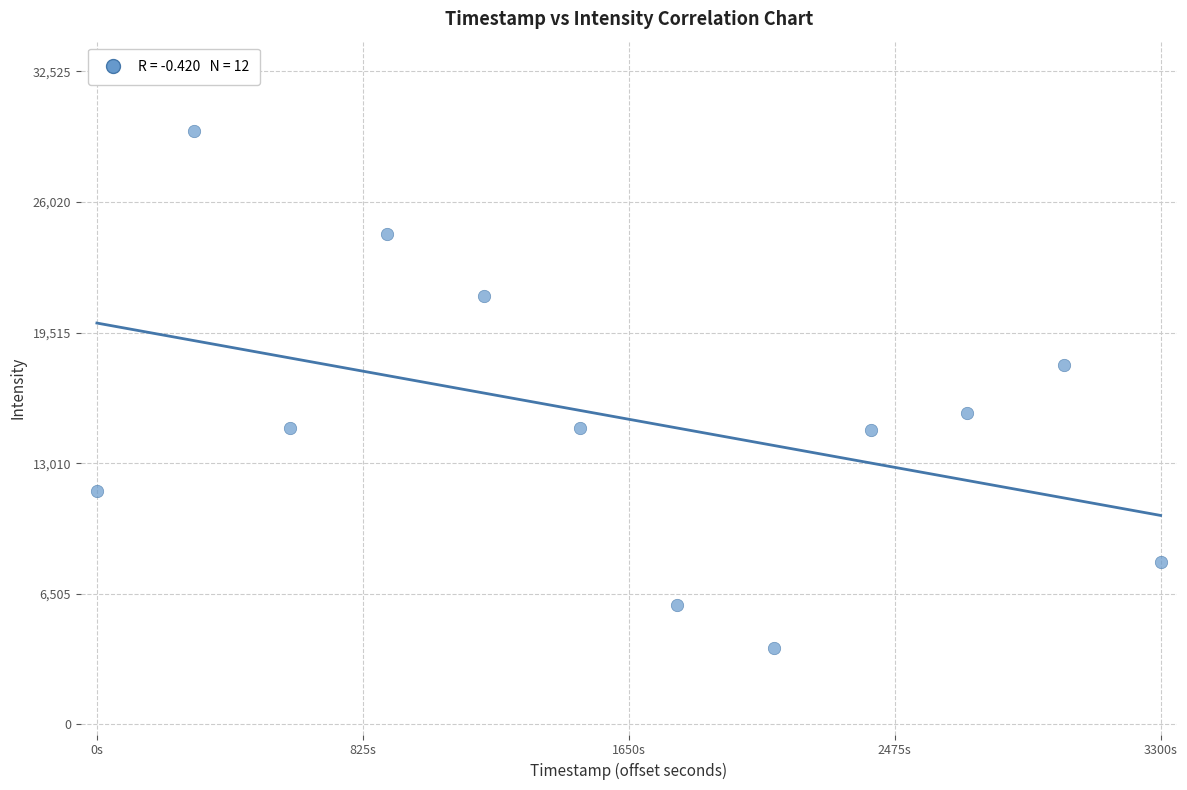

What is the range of Y values (max minus min)?

25750.7